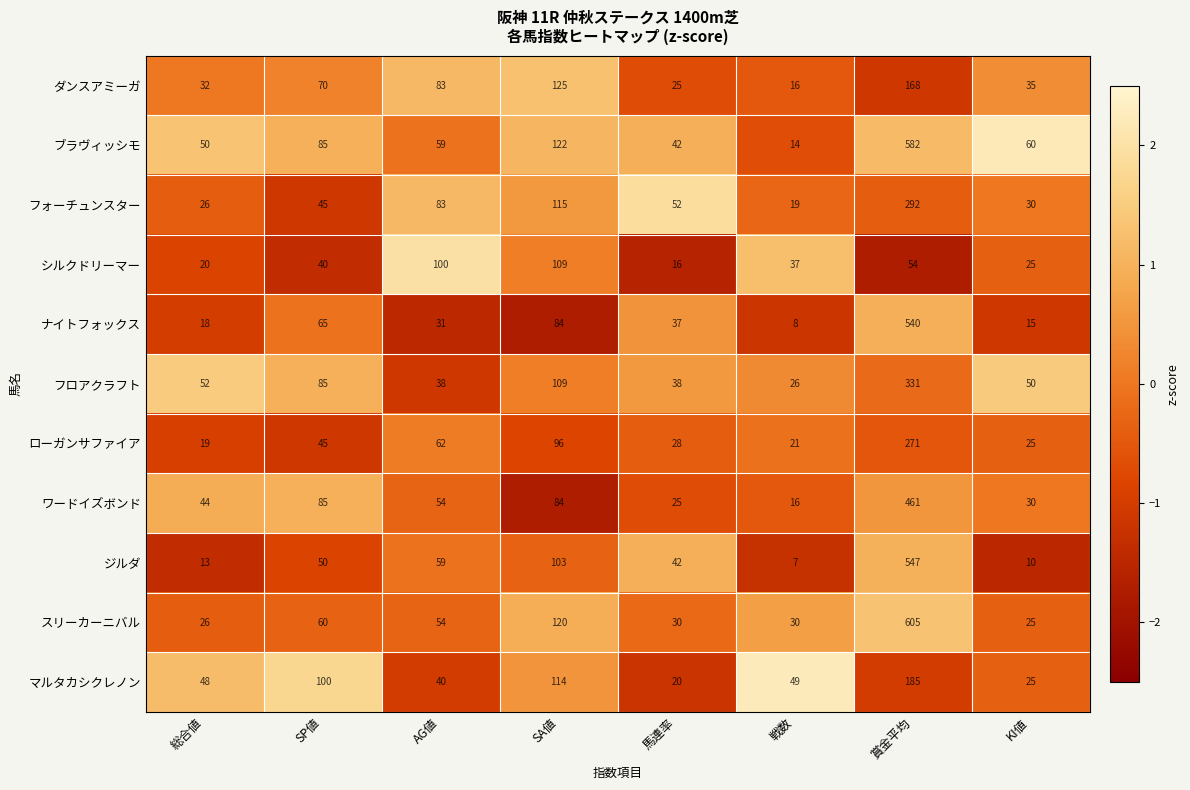

How many values in the ダンスアミーガ series are below 70?

4